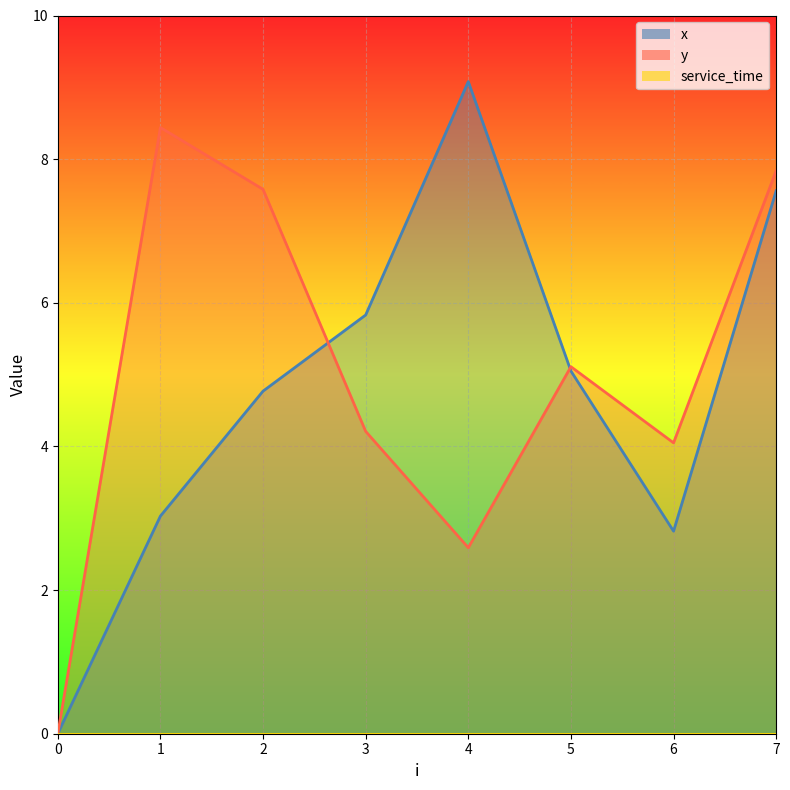

List the series in order of their overall mean, highest first.

y, x